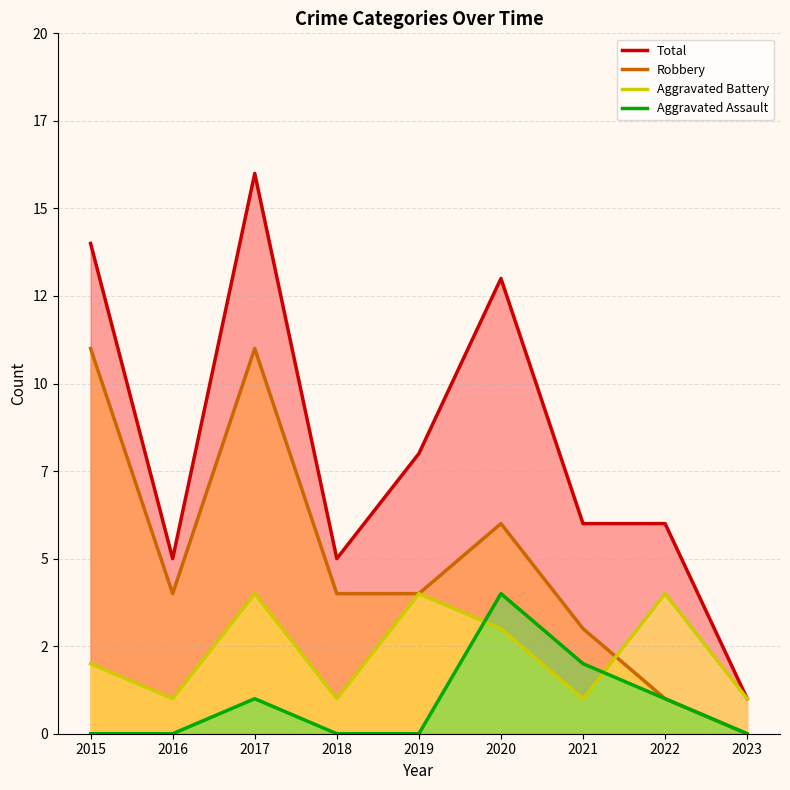

What is the value of the Robbery point at the 2nd from the left?

4